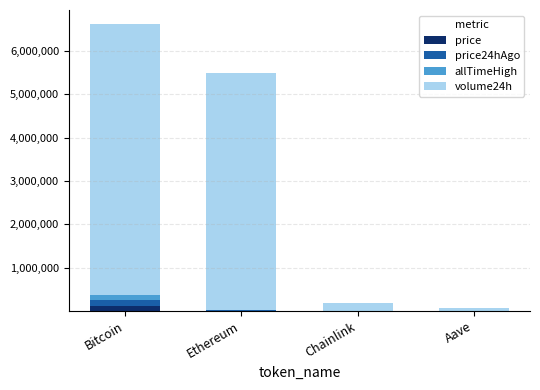

At which category is the sum across all series the highest?

Bitcoin